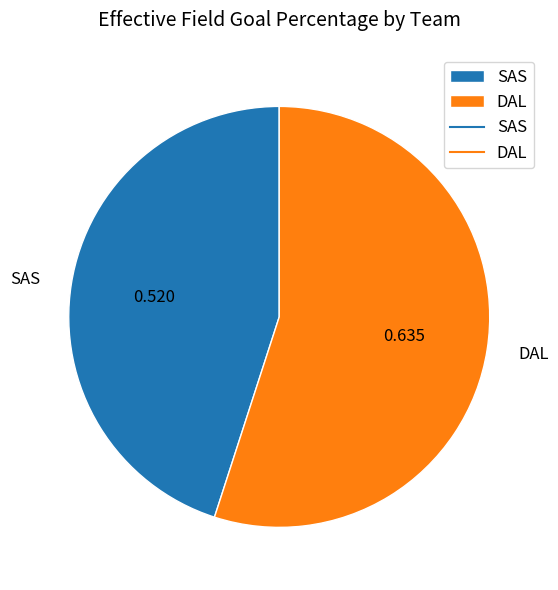

Is there a majority slice in this chart?

Yes